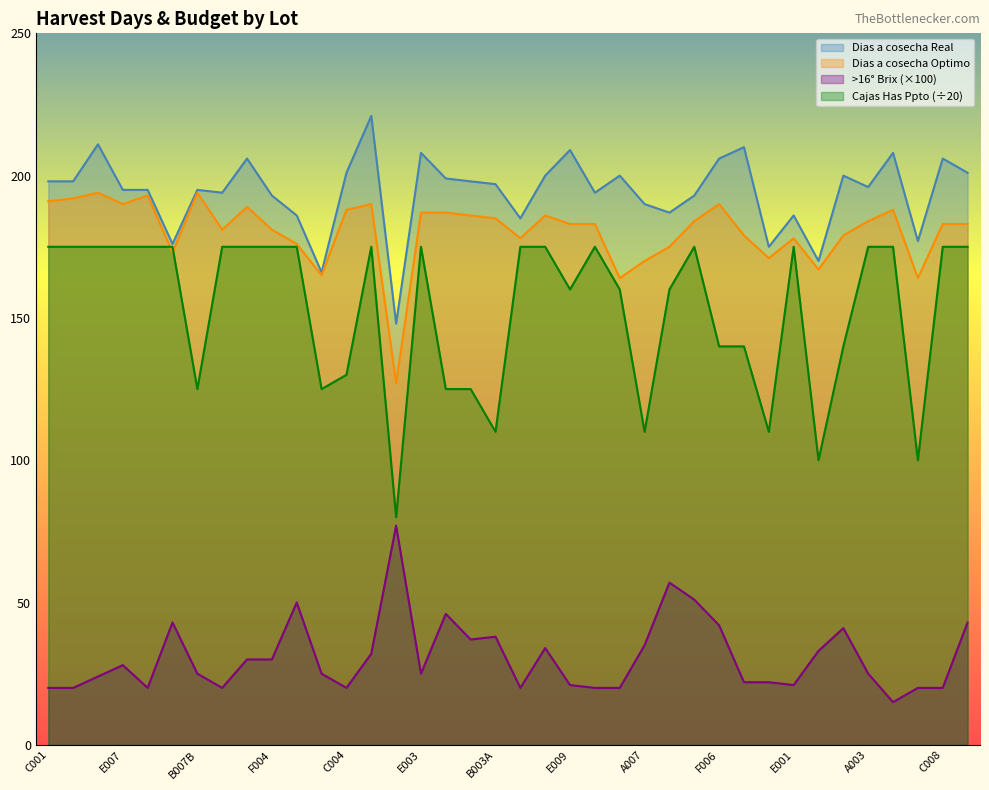

True or false: Brix has more than 1 interior local peaks.

True